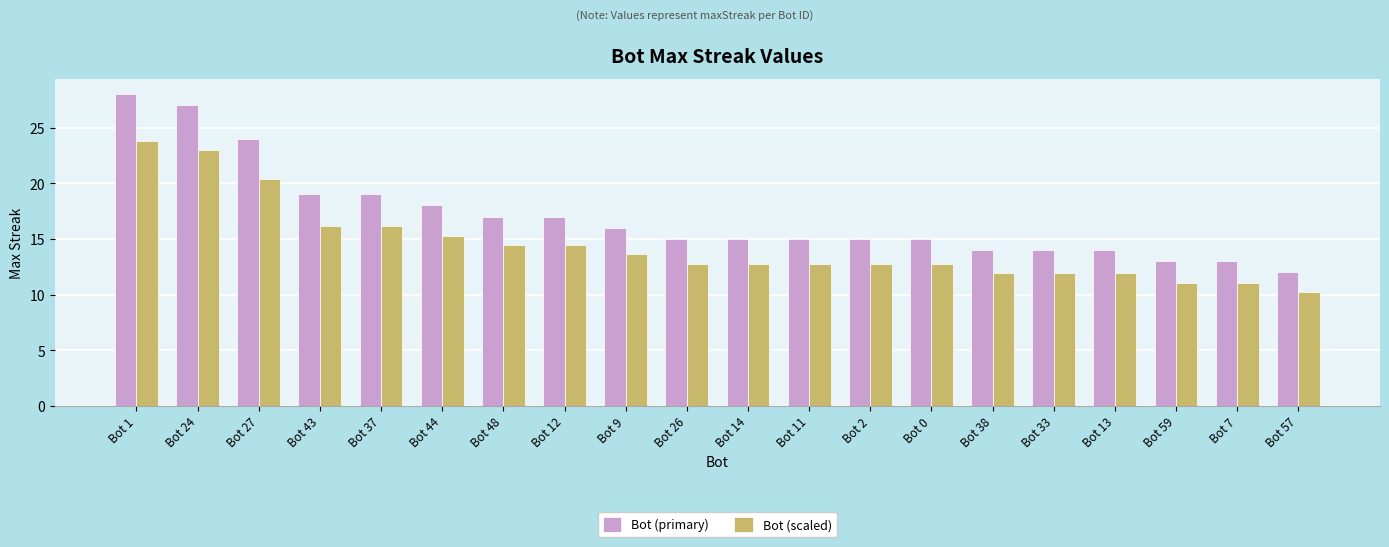

Does the chart contain stacked bars?

No